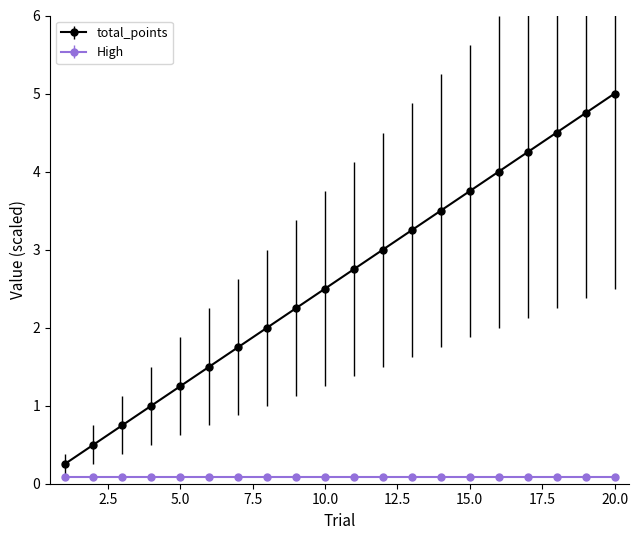

Rank the series by their average value, from highest to lowest.

total_points, High